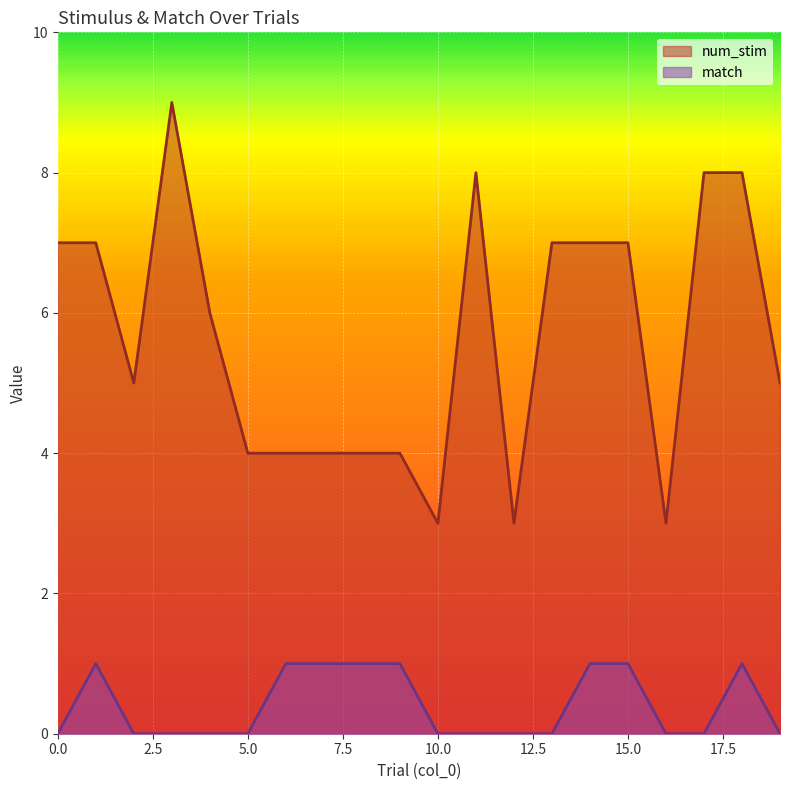

Is it true that match equals 1 at 5.0?

False